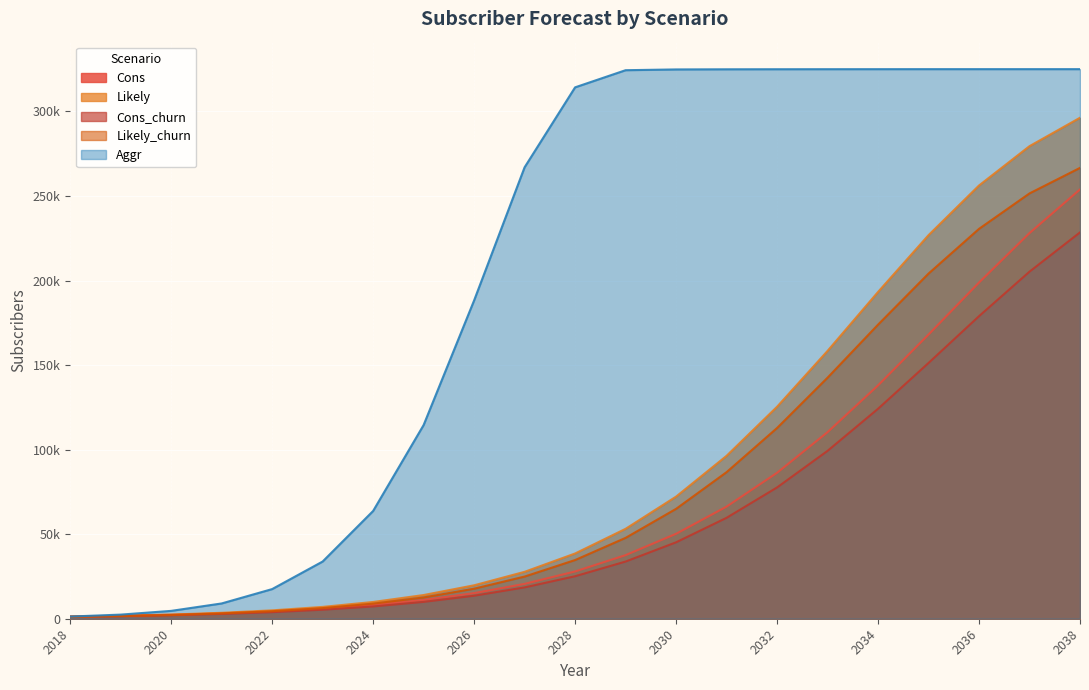

What is the sum of the Likely values at 2027 and 2025?

41760